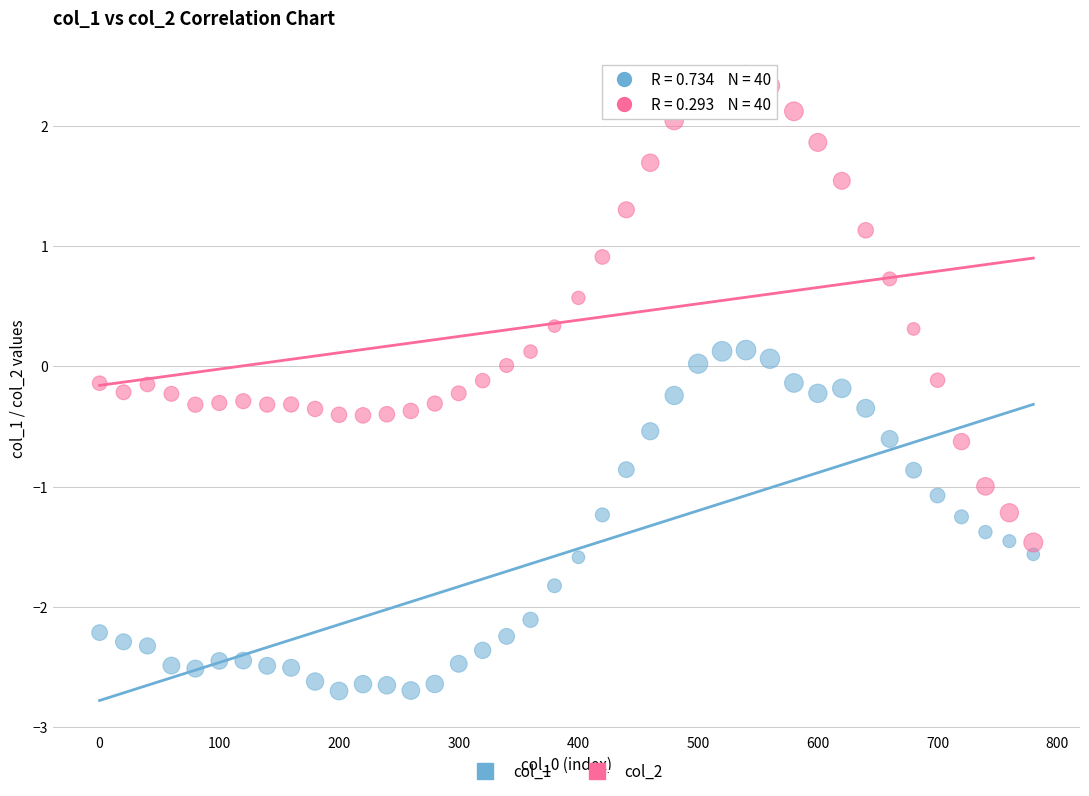

Across all data points, what is the range of X values (max minus min)?

780.0